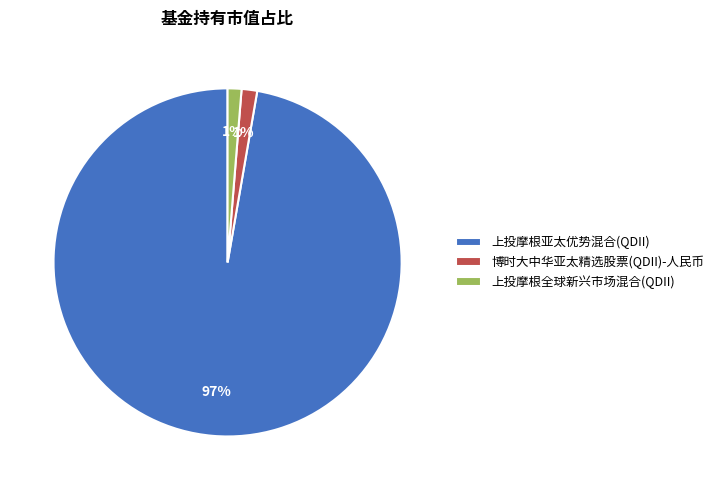

Which category accounts for the majority?

上投摩根亚太优势混合(QDII)